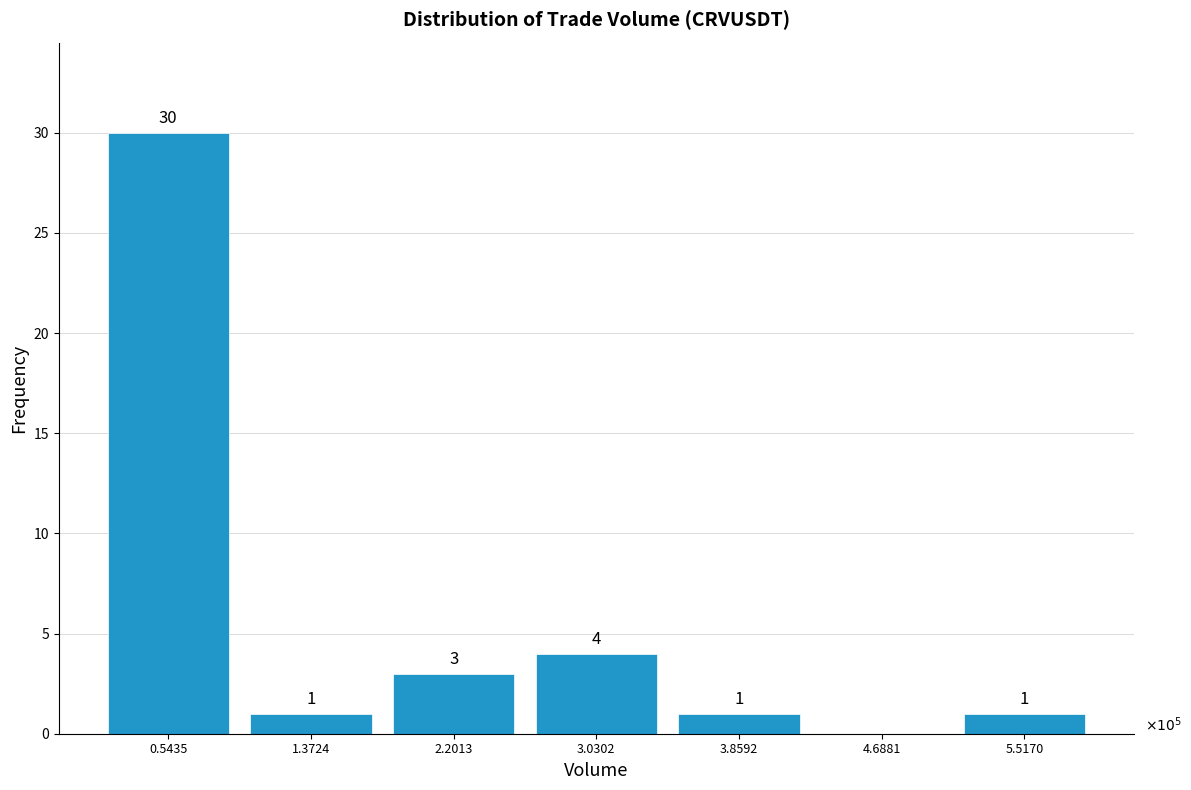

Reading left to right, what are all the values shown in this chart?

0.5435=30	1.3724=1	2.2013=3	3.0302=4	3.8592=1	4.6881=0	5.5170=1